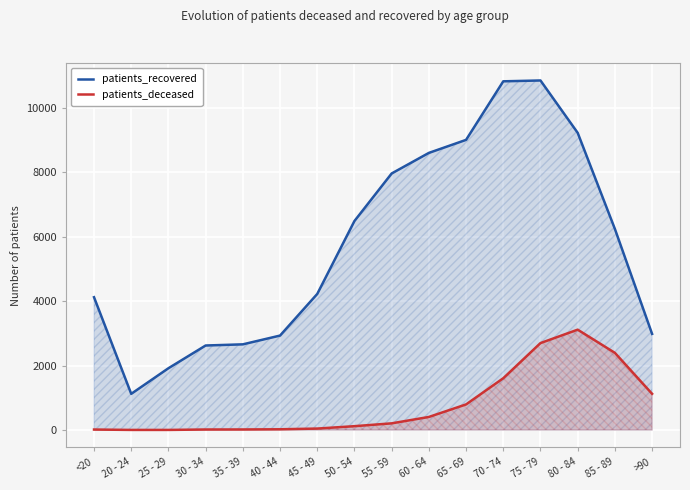

List the labels in order of patients_deceased value, largest first.

80 - 84, 75 - 79, 85 - 89, 70 - 74, >90, 65 - 69, 60 - 64, 55 - 59, 50 - 54, 45 - 49, 40 - 44, 35 - 39, 30 - 34, <20, 20 - 24, 25 - 29